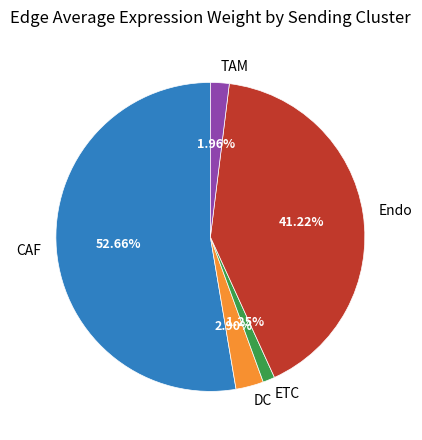

How many slices are in this pie chart?

5